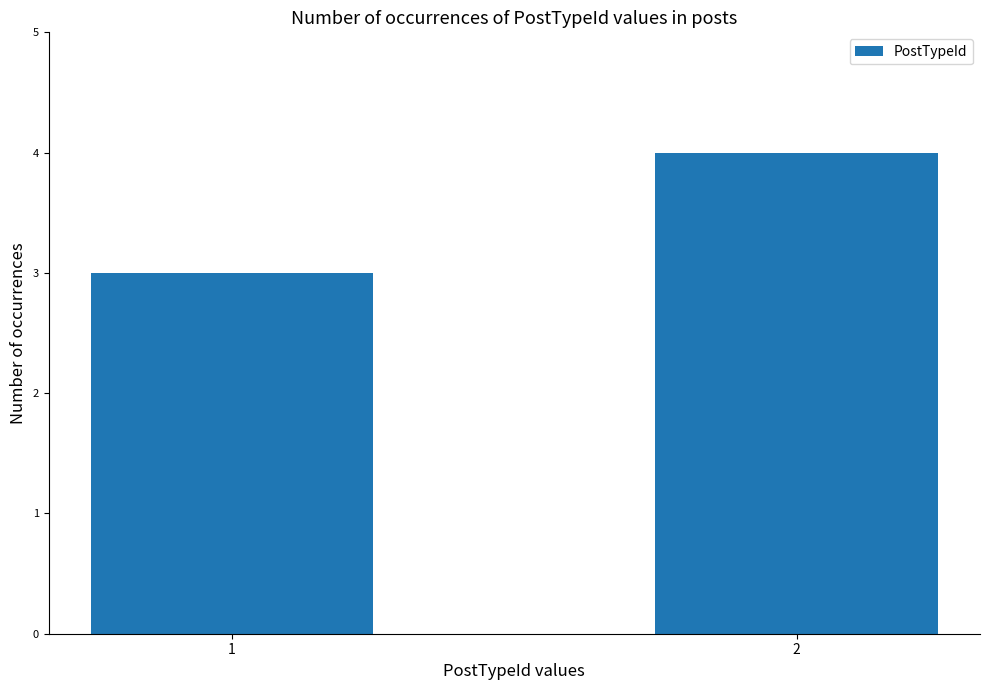

Count the values in the range 3 to 4.

2